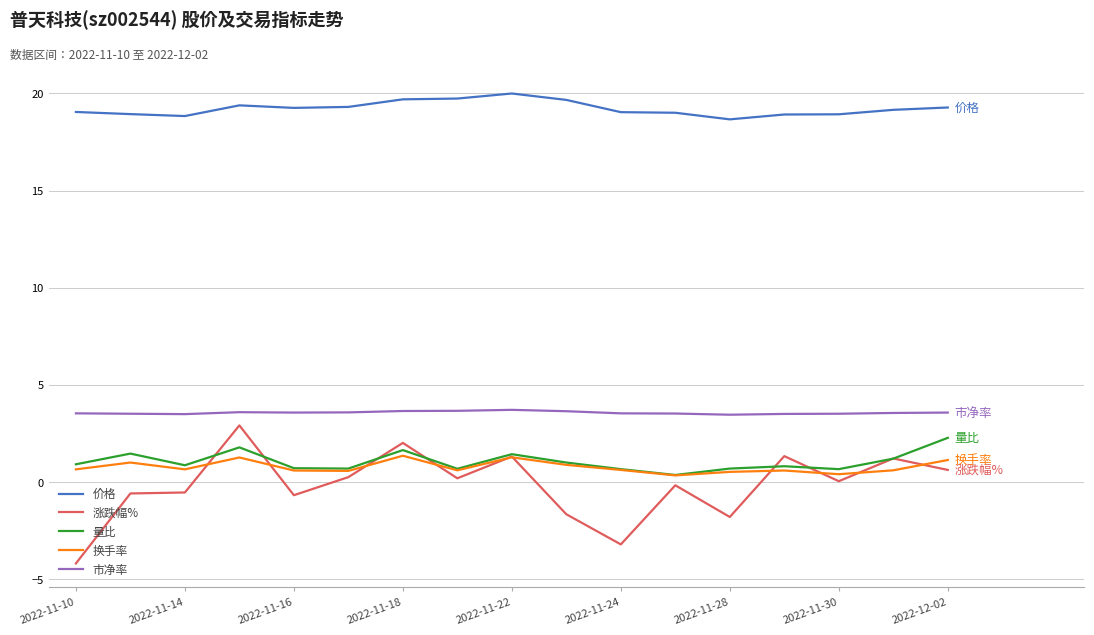

Is this an area chart (filled region under the line)?

No